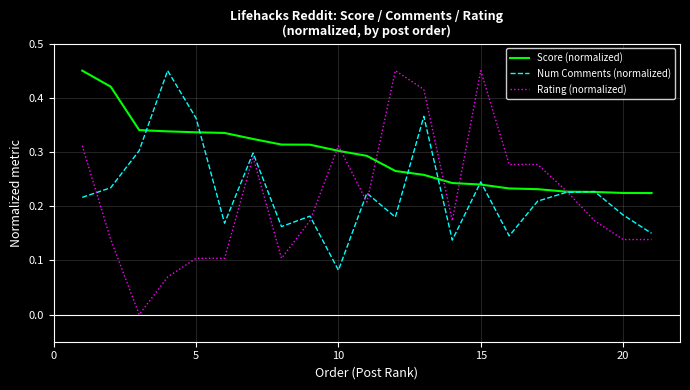

How many series are shown in this chart?

3